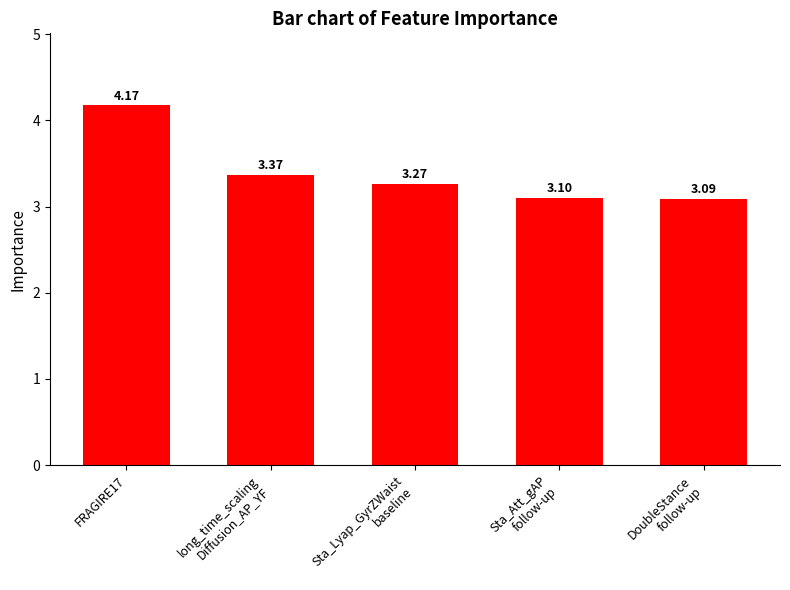

List the labels in order of value, smallest first.

DoubleStance
follow-up, Sta_Att_gAP
follow-up, Sta_Lyap_GyrZWaist
baseline, long_time_scaling
Diffusion_AP_YF, FRAGIRE17